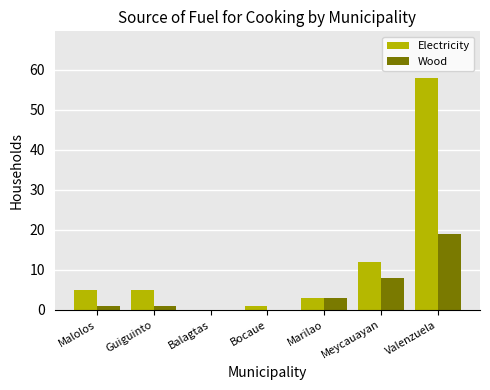

How many data points does each series have?

7